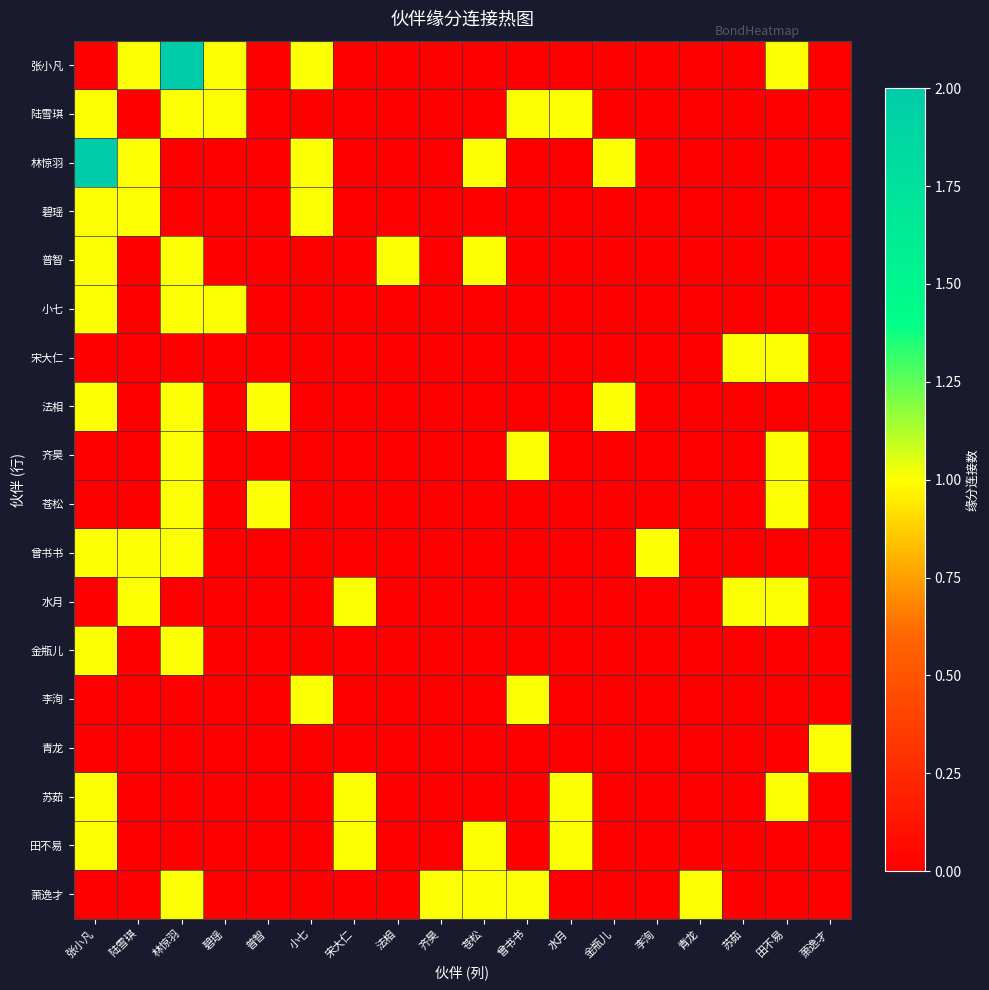

At 苏茹, list the series in order from smallest to largest.

张小凡, 陆雪琪, 林惊羽, 碧瑶, 普智, 小七, 法相, 齐昊, 苍松, 曾书书, 金瓶儿, 李洵, 青龙, 苏茹, 田不易, 萧逸才, 宋大仁, 水月